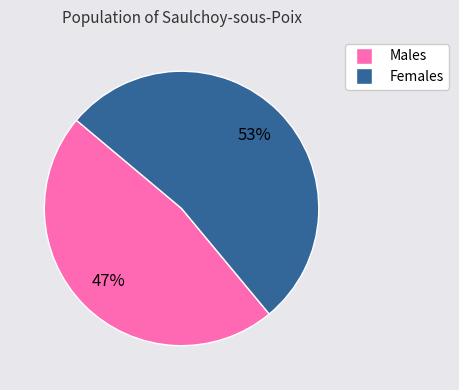

Does any single category account for the majority?

Yes